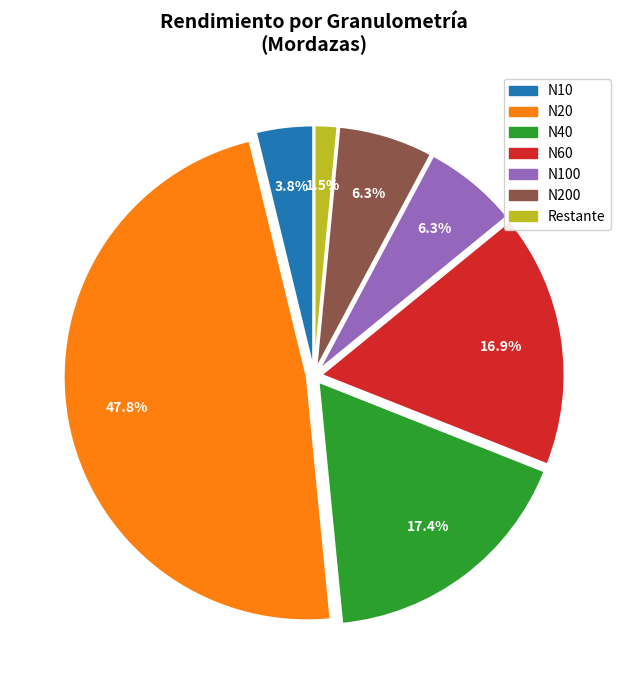

Is there any slice that represents more than half of the pie?

No